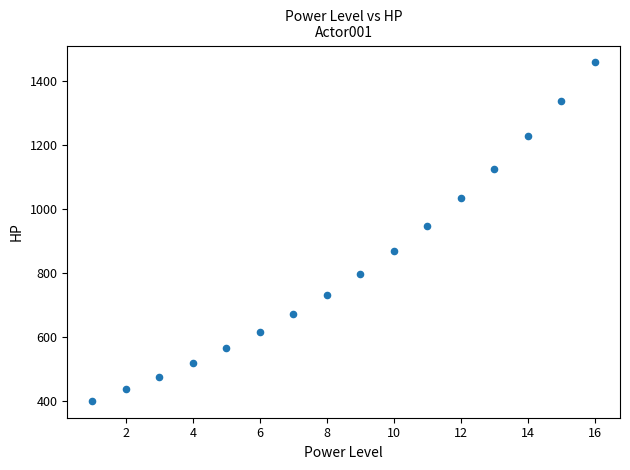

What is the range of Y values (max minus min)?

1057.0